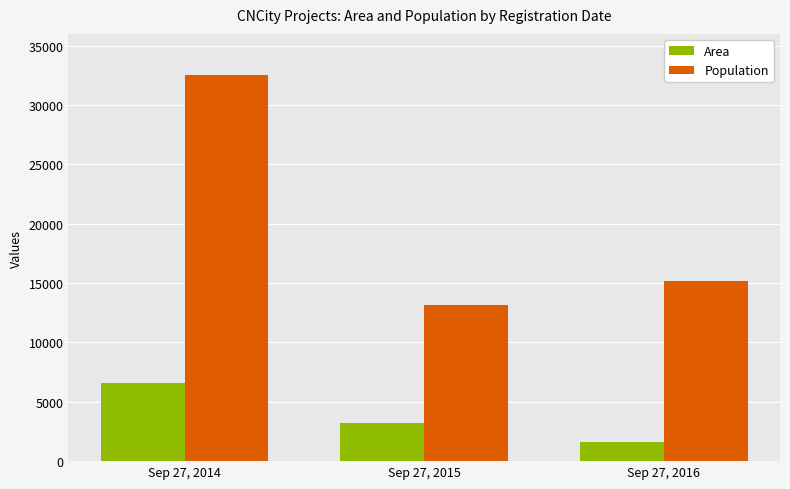

Between Sep 27, 2014 and Sep 27, 2015, which series saw the biggest shift?

Population